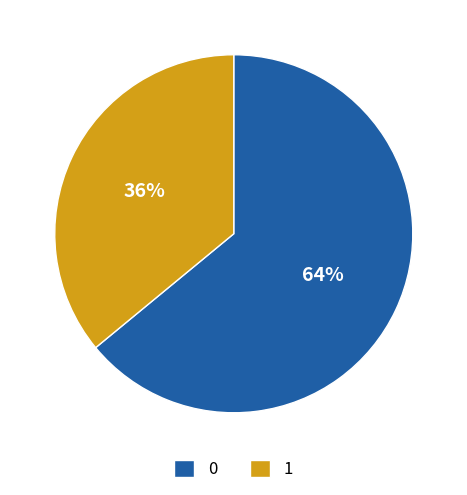

To the nearest percent, what is the difference between the 1 and 0 slice percentages?

28%